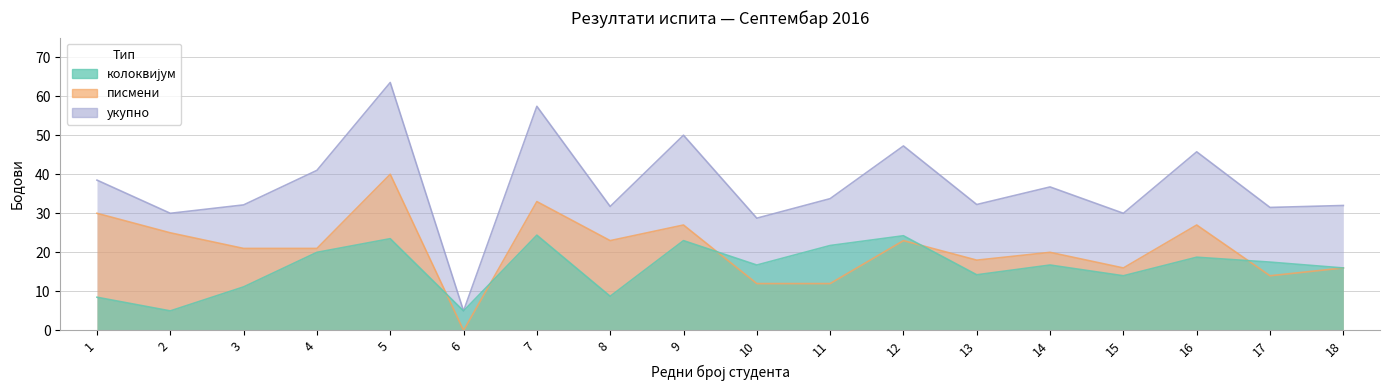

The value of укупно at 13 is 32.2. True or false?

True